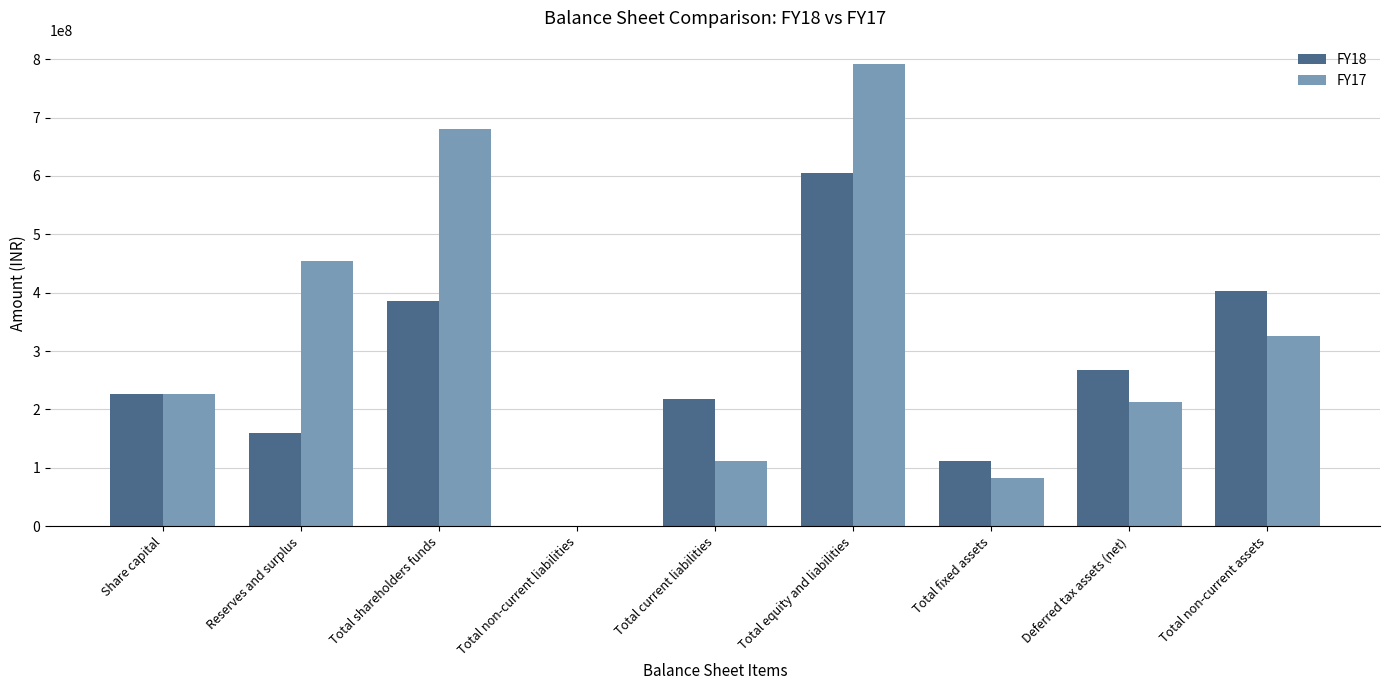

Which series changed the most between Total fixed assets and Total non-current assets?

FY18